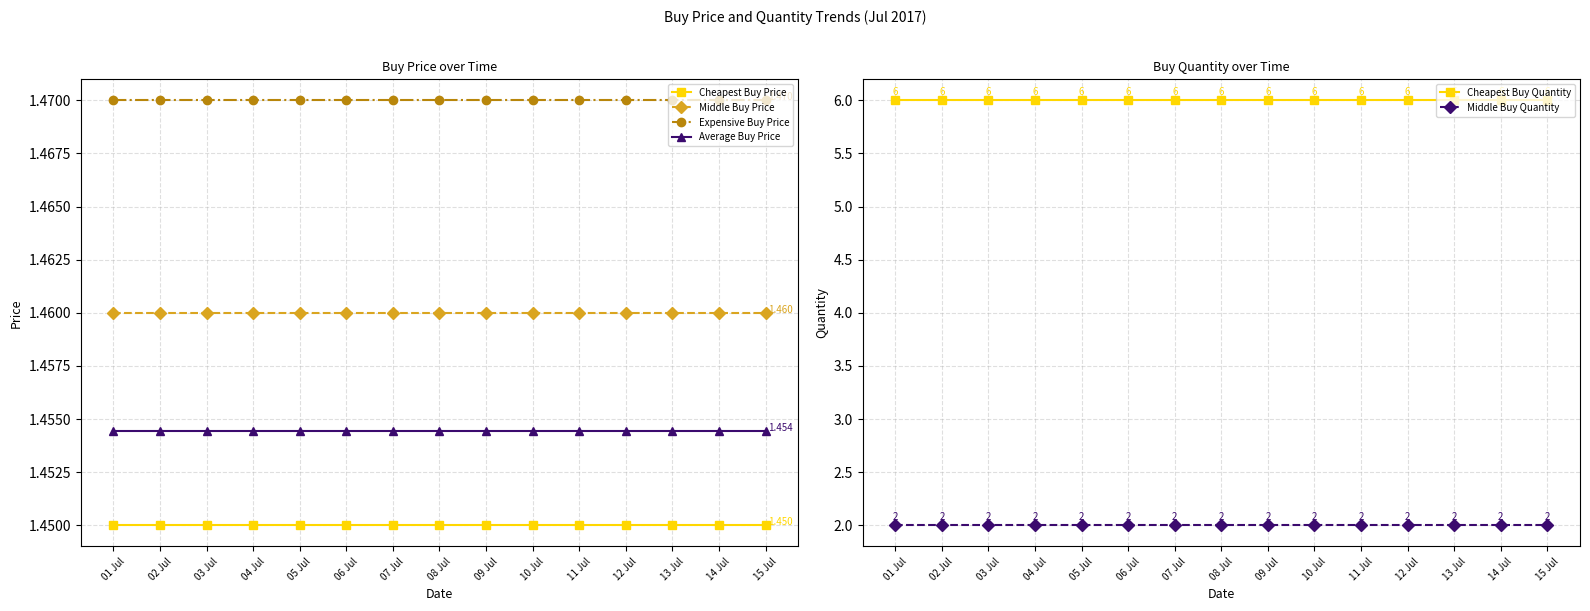

True or false: Expensive Buy Price and Cheapest Buy Price cross at least once.

False